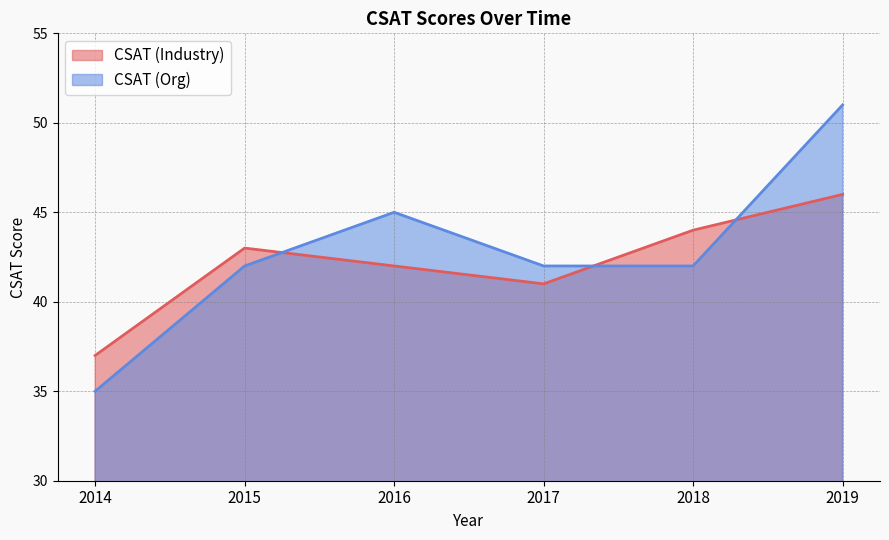

What is the difference between the maximum and minimum values in the CSAT (Industry) series?

9